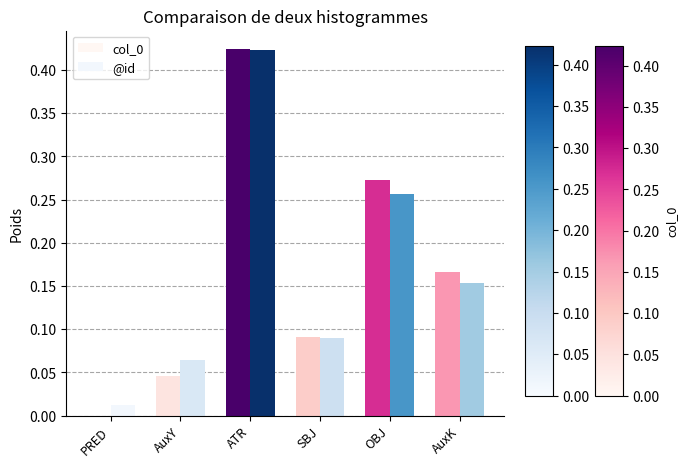

Which category has the highest value in the col_0 series?

ATR